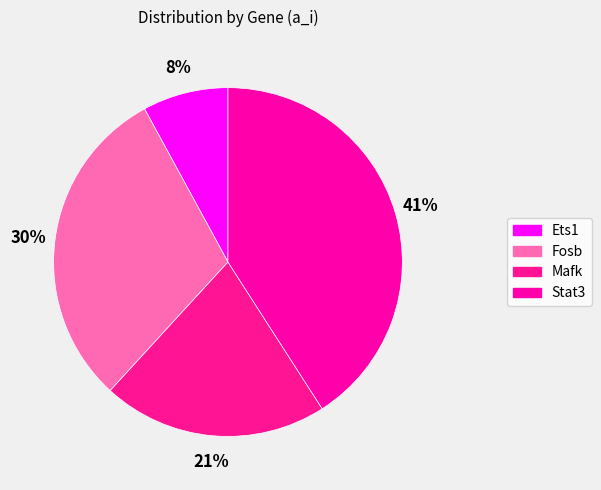

Which slice is the largest?

Stat3